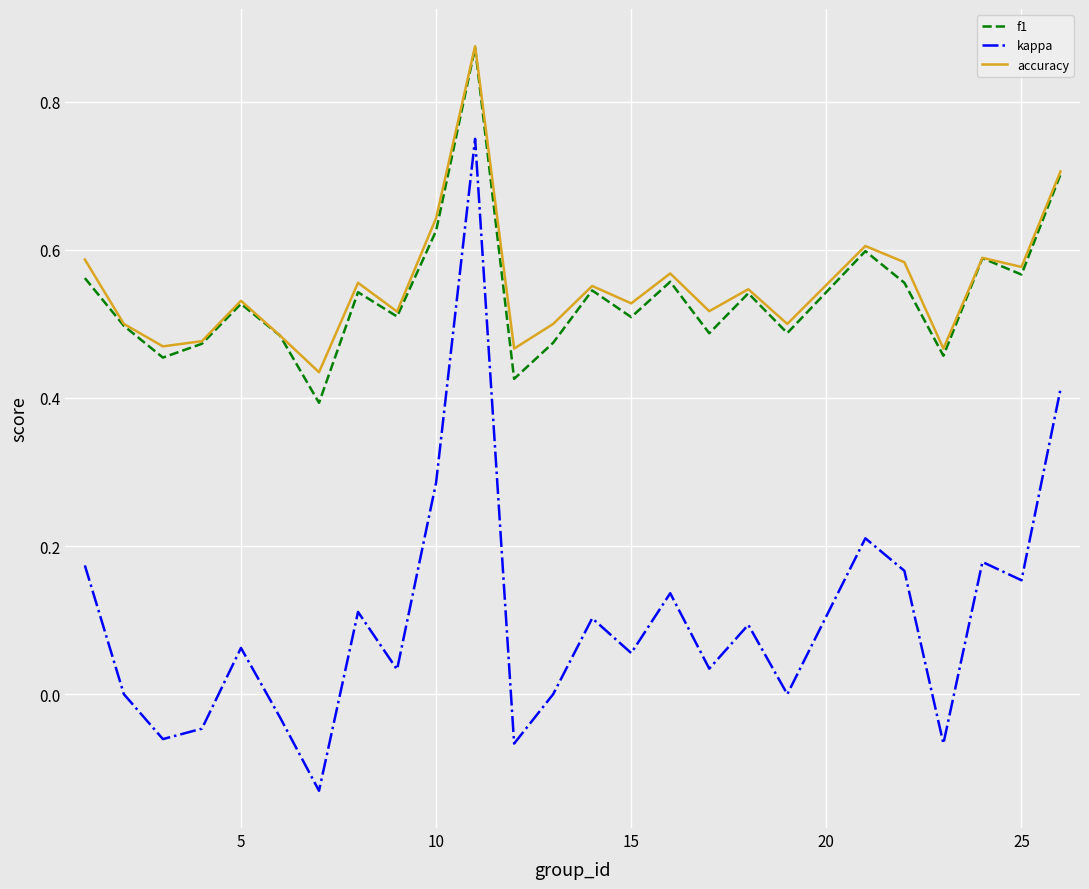

Does the chart display data point markers on the line(s)?

No